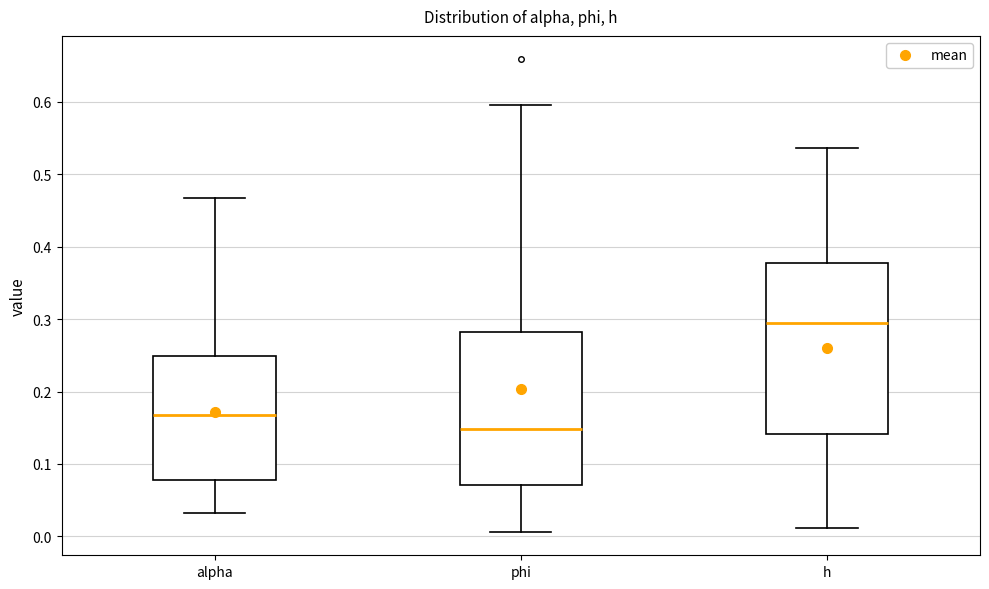

Which box is the tallest, from its lower edge to its upper edge?

h